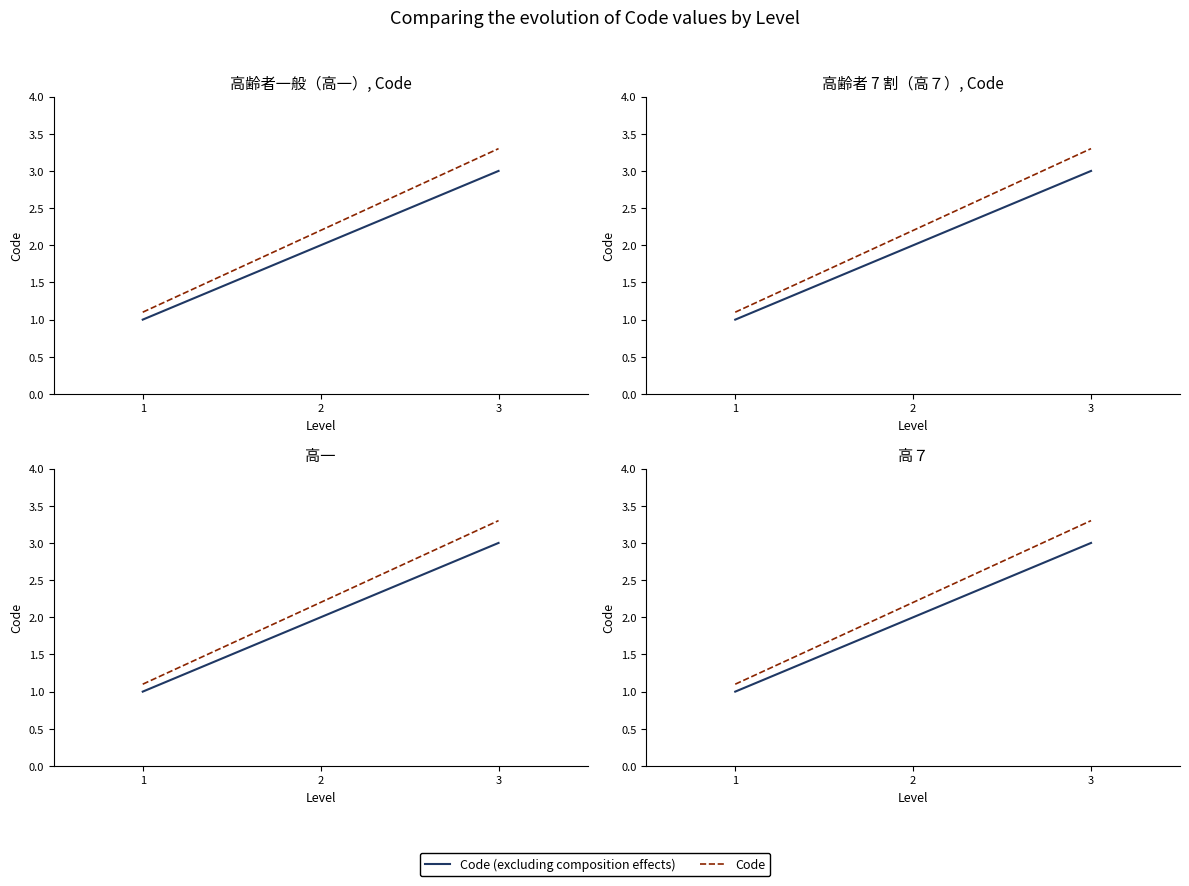

What are all the series names shown in the legend?

Code (excluding composition effects), Code